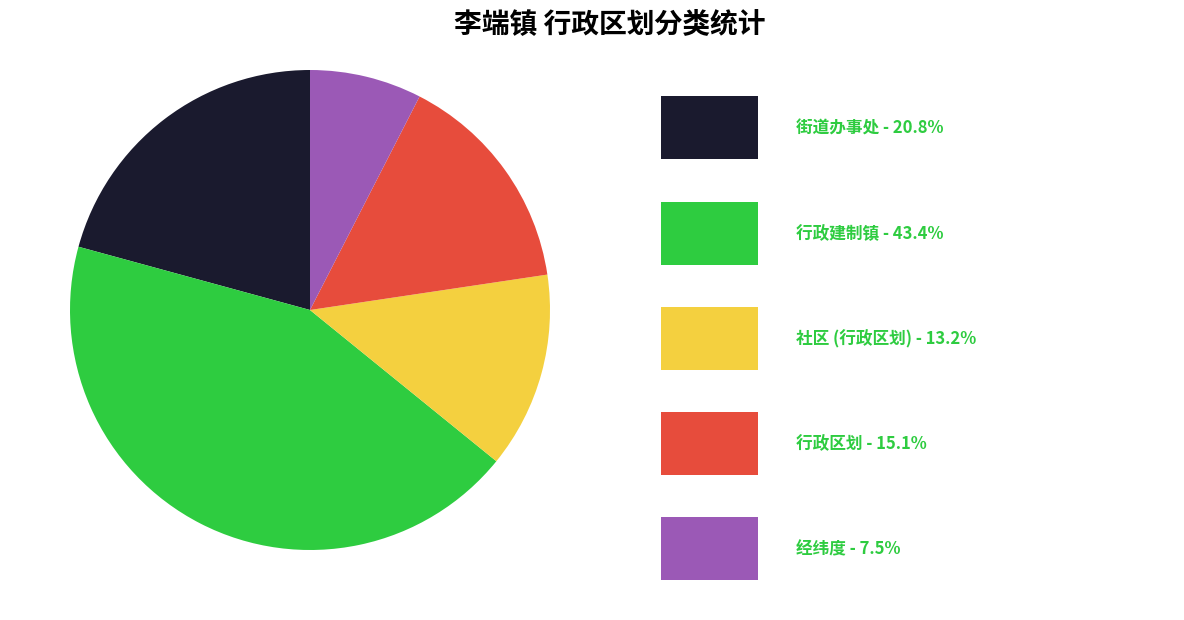

Is there a majority slice in this chart?

No